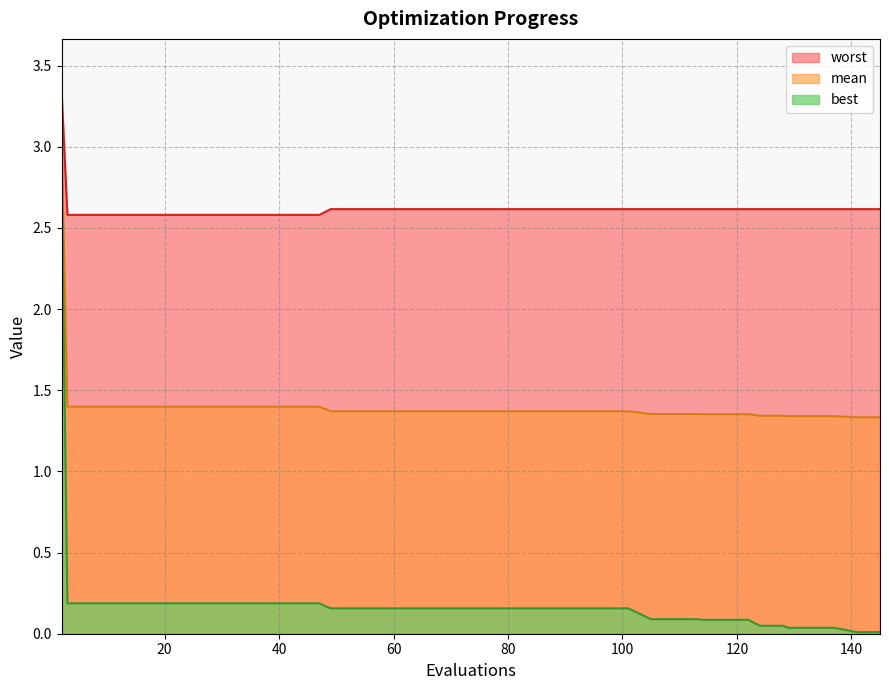

Which series has the largest total across all categories?

worst